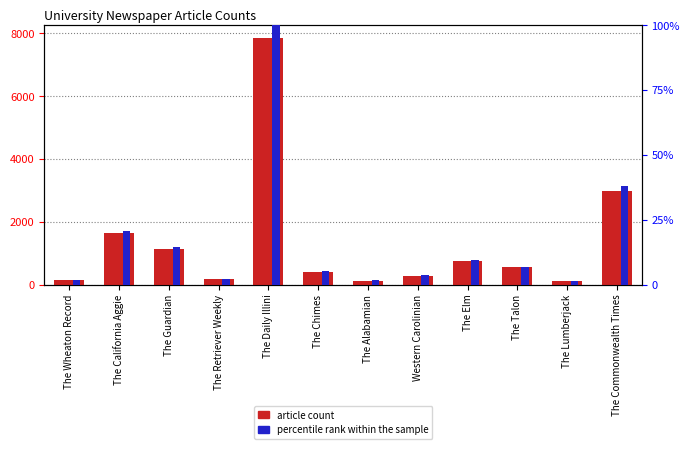

Reading left to right, what are all the values shown in this chart?

article count: The Wheaton Record=145.0	The California Aggie=1635.0	The Guardian=1153.0	The Retriever Weekly=169.0	The Daily Illini=7866.0	The Chimes=404.0	The Alabamian=130.0	Western Carolinian=286.0	The Elm=750.0	The Talon=550.0	The Lumberjack=105.0	The Commonwealth Times=2981.0
percentile rank within the sample: The Wheaton Record=1.8	The California Aggie=20.8	The Guardian=14.7	The Retriever Weekly=2.1	The Daily Illini=100.0	The Chimes=5.1	The Alabamian=1.7	Western Carolinian=3.6	The Elm=9.5	The Talon=7.0	The Lumberjack=1.3	The Commonwealth Times=37.9